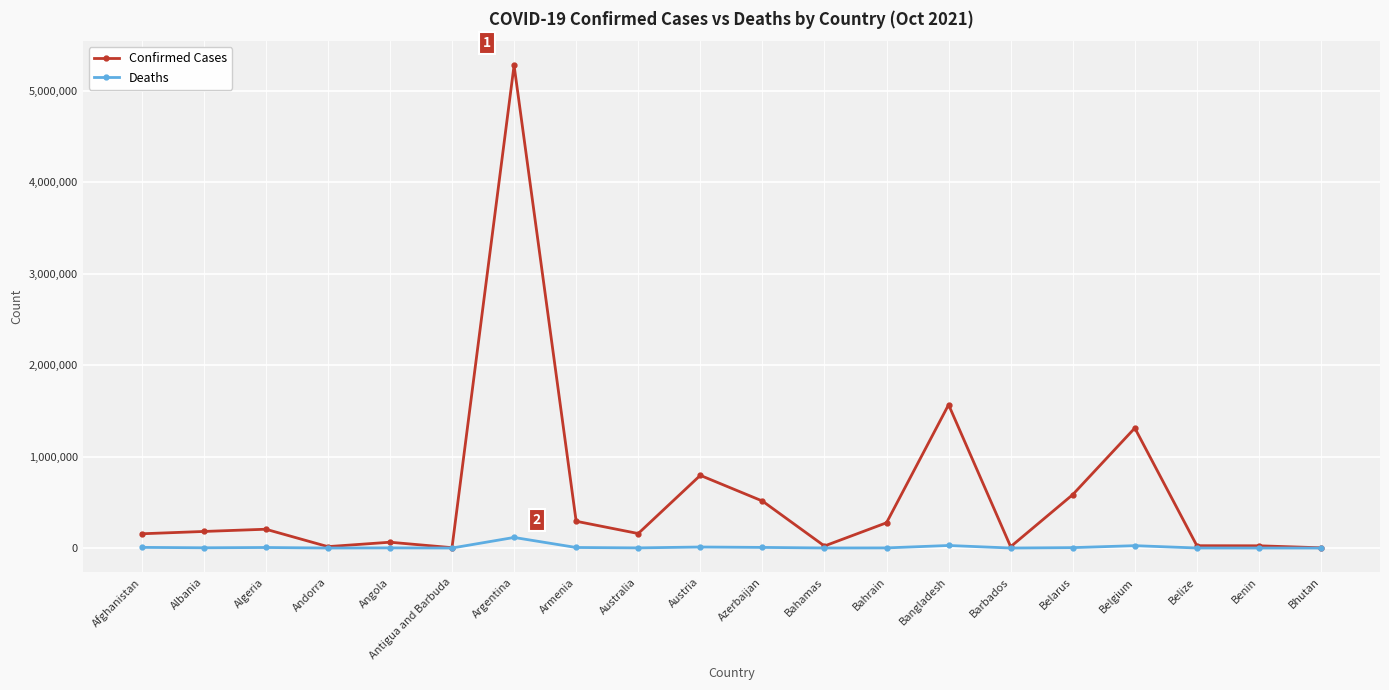

How many values in the Deaths series are below 2870?

10